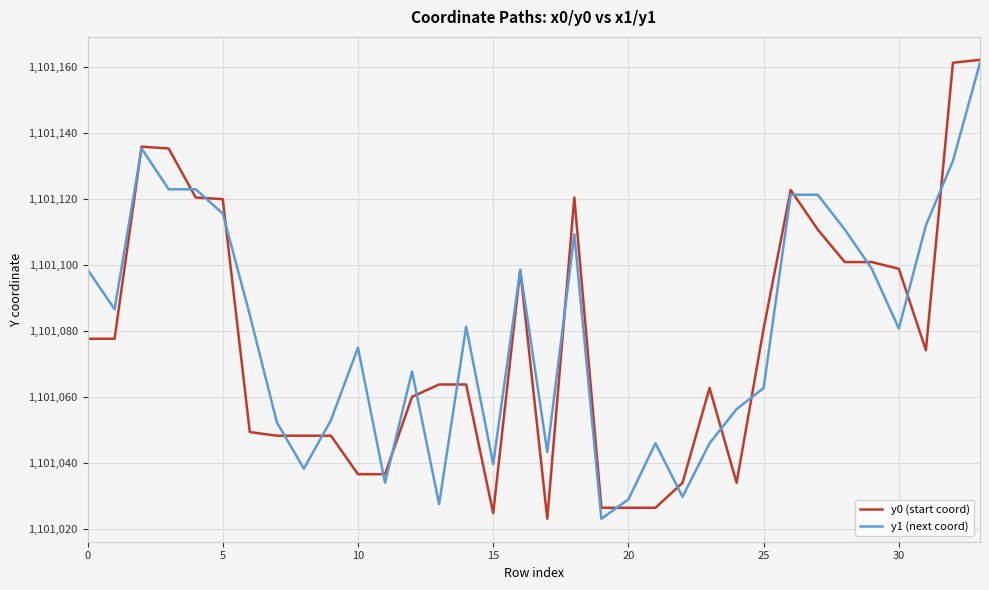

What is the smallest value displayed?

1101023.2